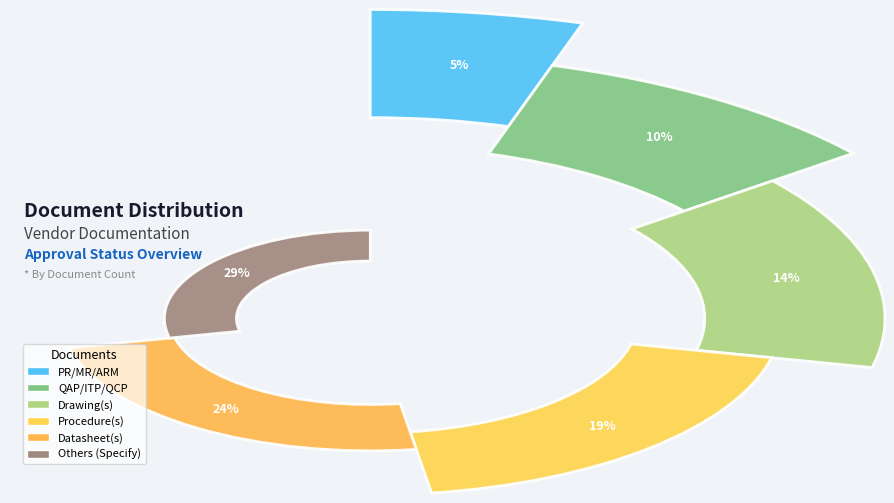

True or false: Others (Specify) accounts for 21% of the total.

False